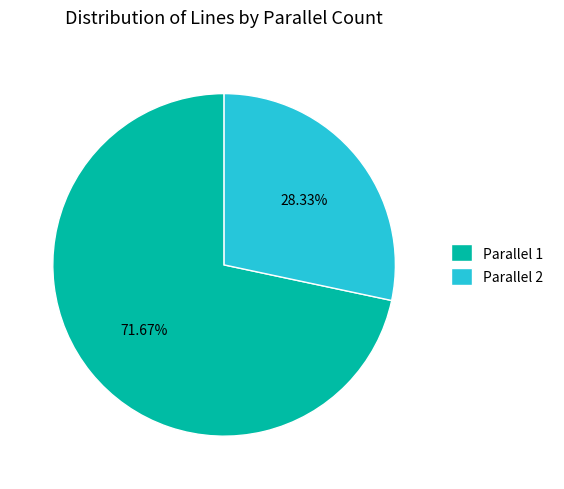

Rank the categories by value from lowest to highest.

Parallel 2, Parallel 1